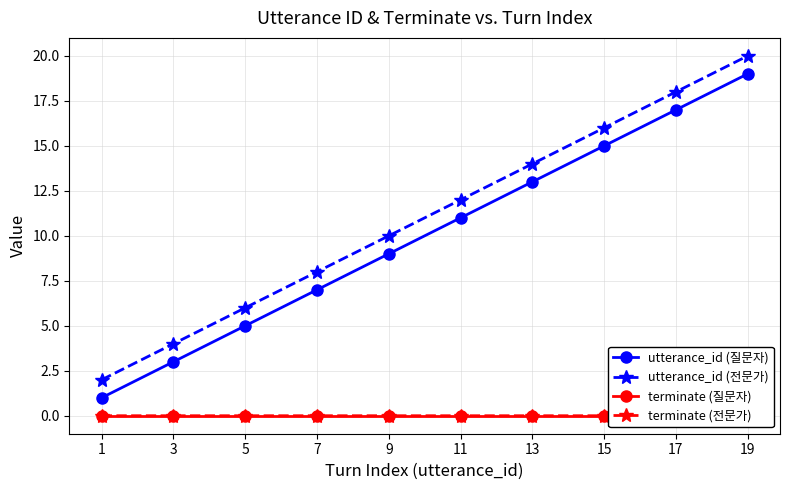

What is the sum of the utterance_id (질문자) values at 11 and 13?

24